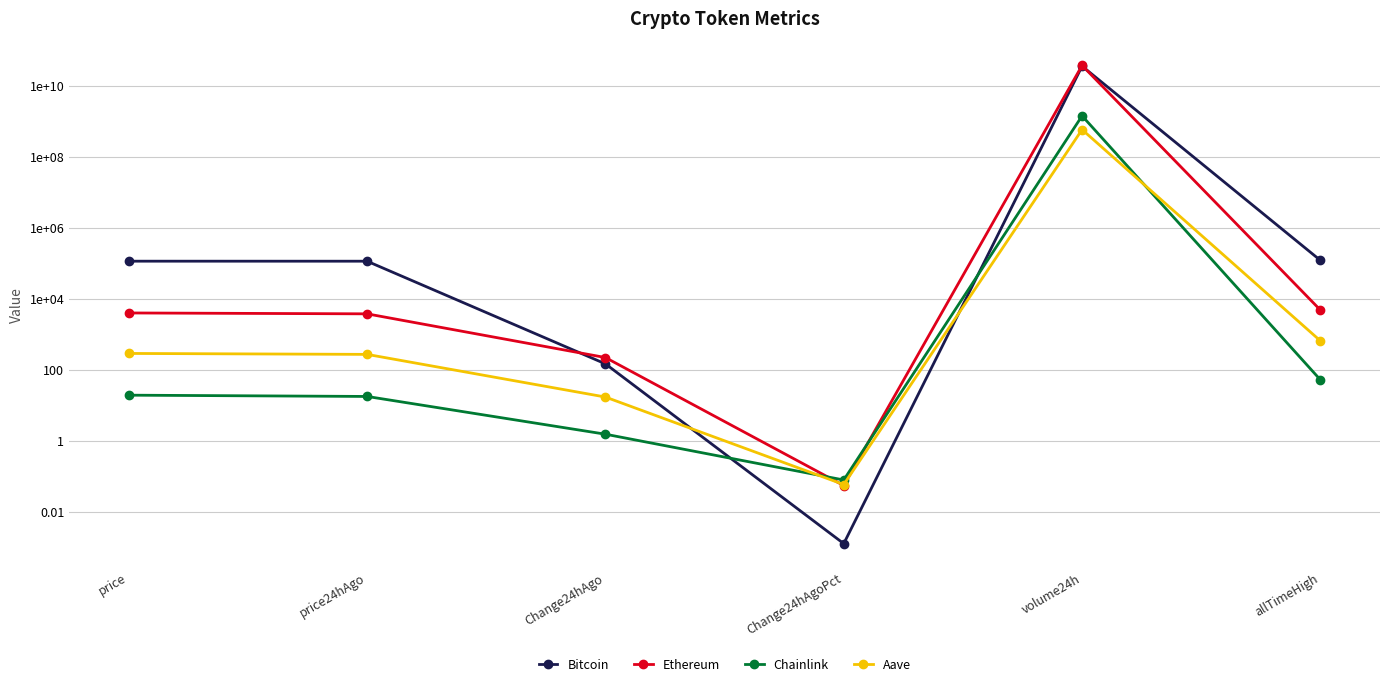

Which has a higher value, Change24hAgoPct or allTimeHigh?

allTimeHigh